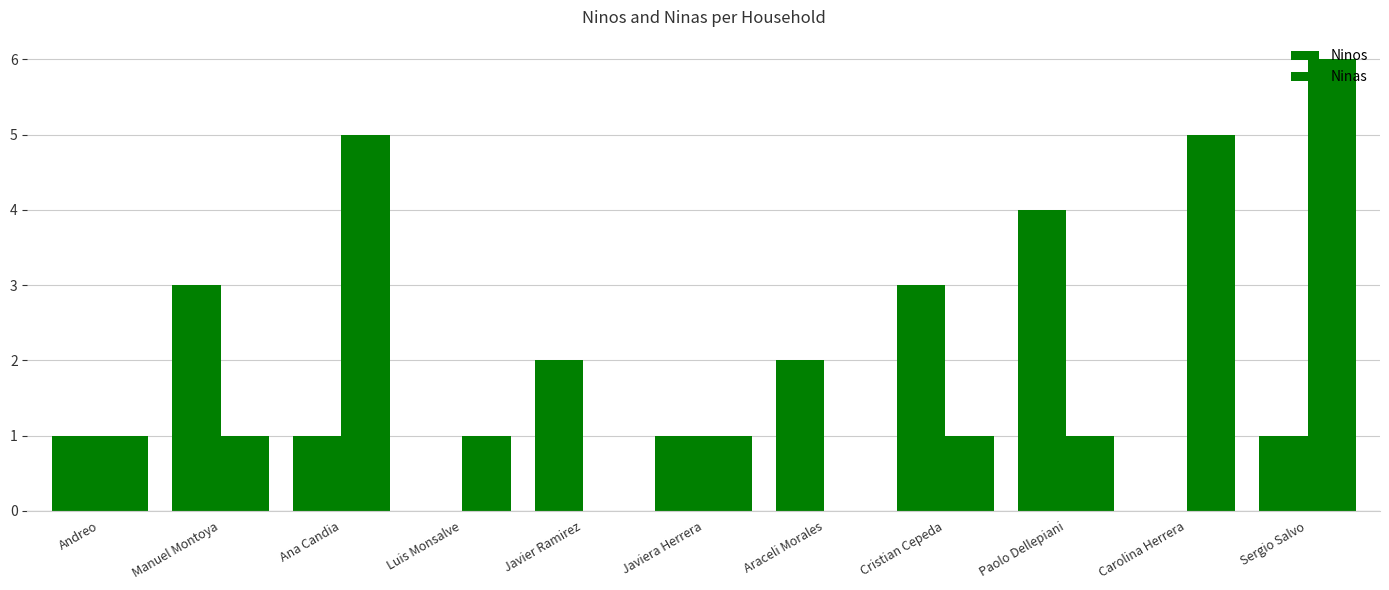

What is the average value of the Ninos series?

2